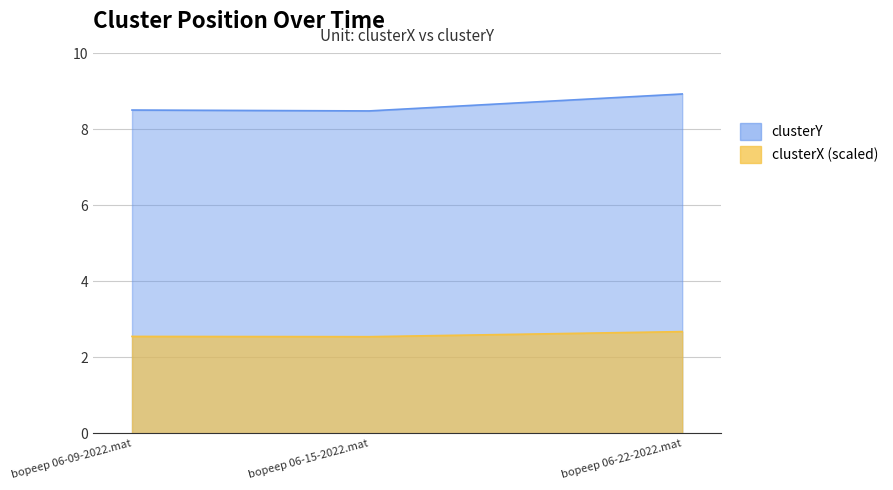

What is the value of the 3rd point from the left?

8.9